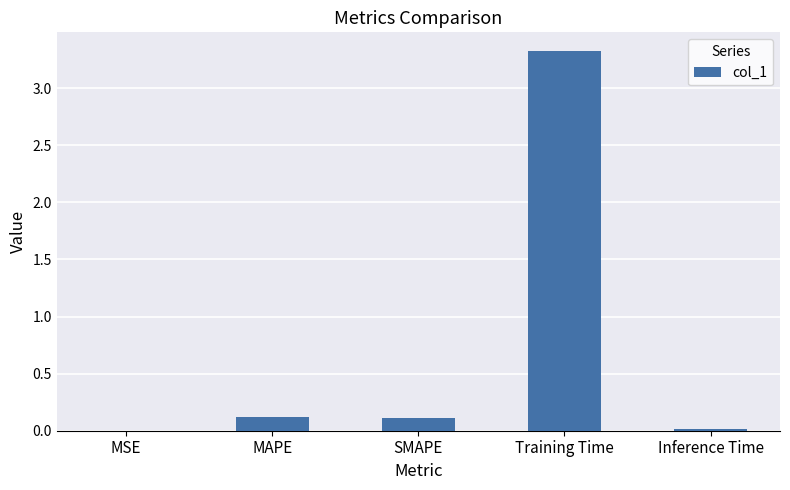

Which label corresponds to the largest value in the chart?

Training Time